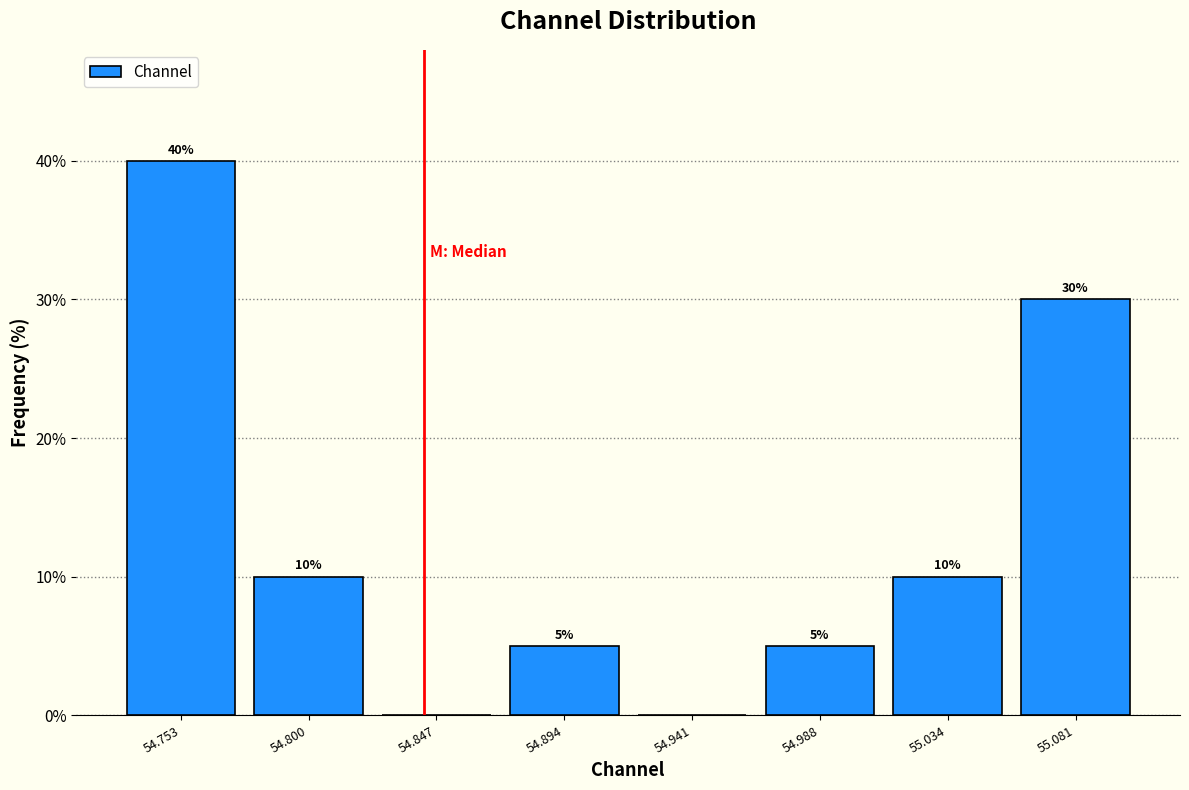

Which range on the x-axis has the tallest bar?

54.730 to 54.775